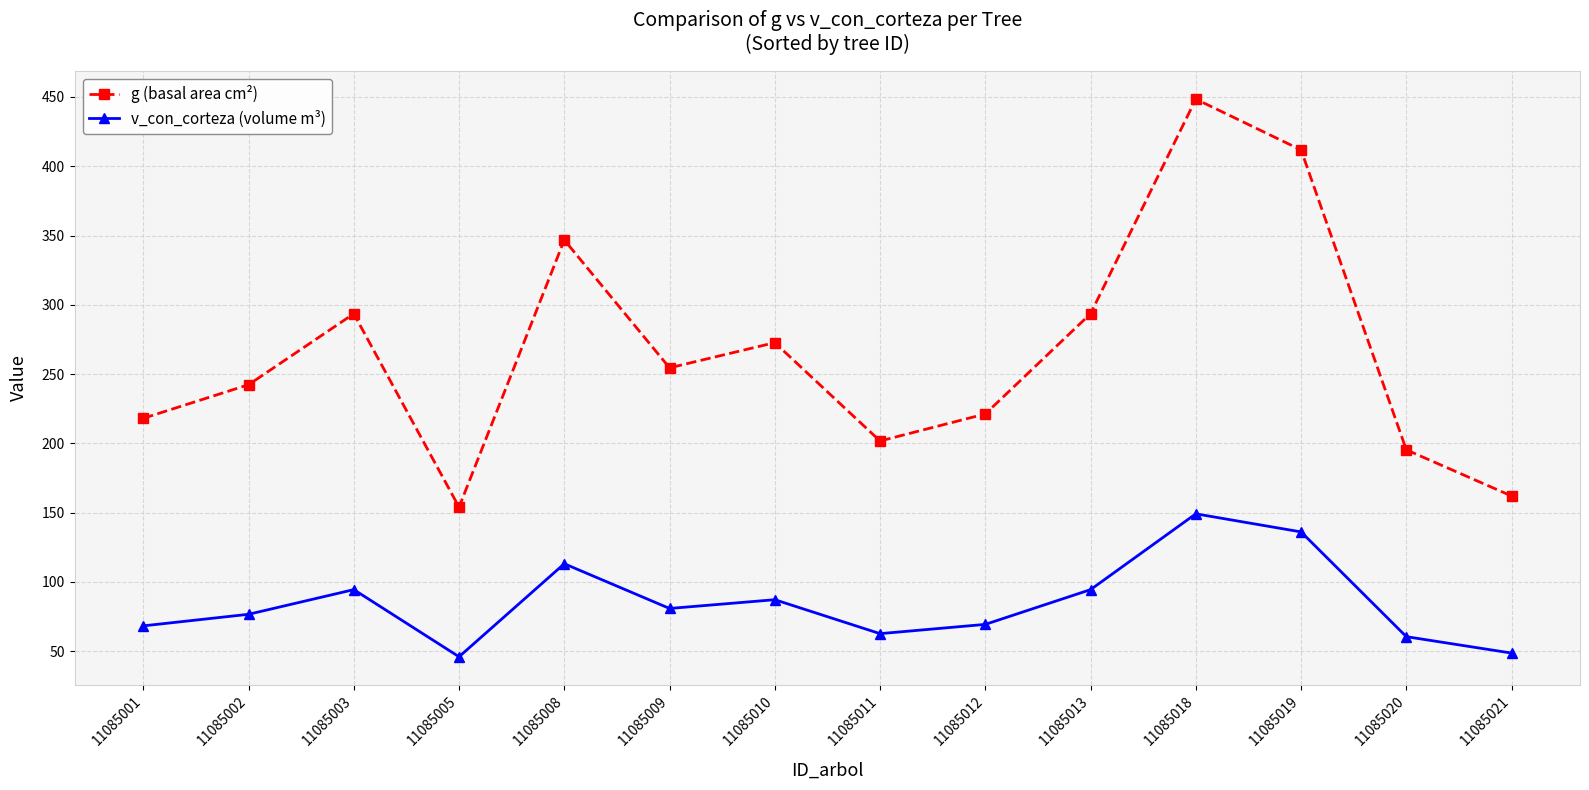

What is the average value of the g (basal area cm²) series?

265.4